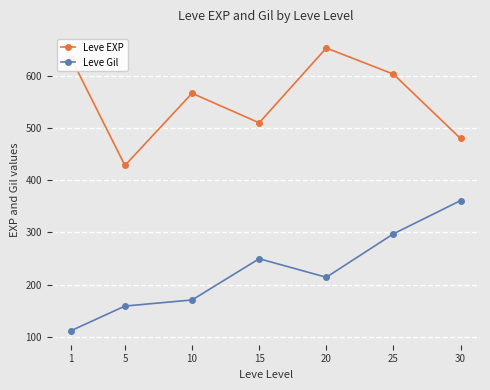

How many series are shown in this chart?

2